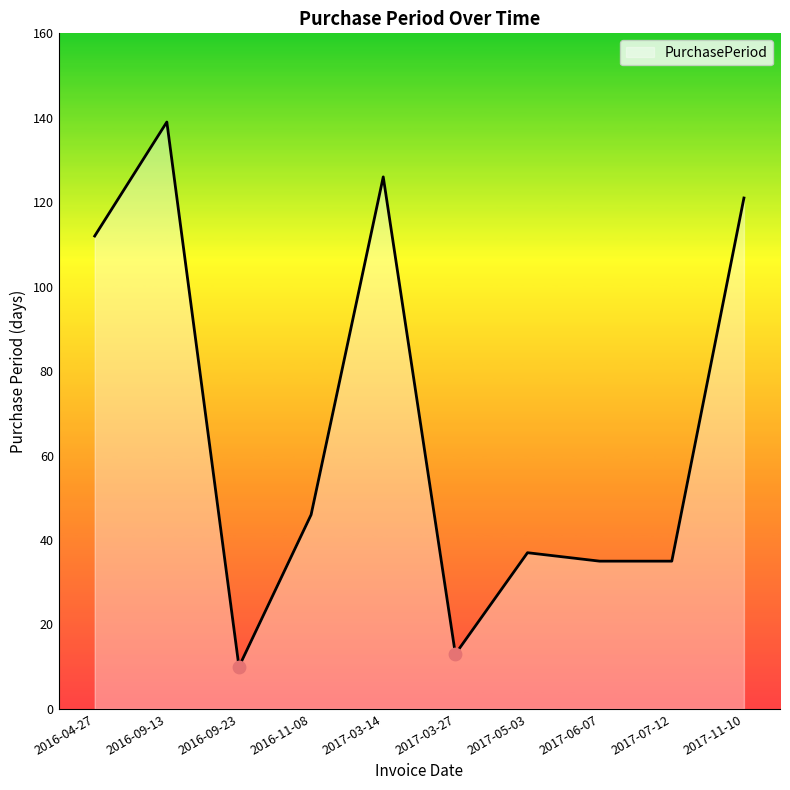

Between 2017-03-14 and 2016-04-27, which is larger?

2017-03-14